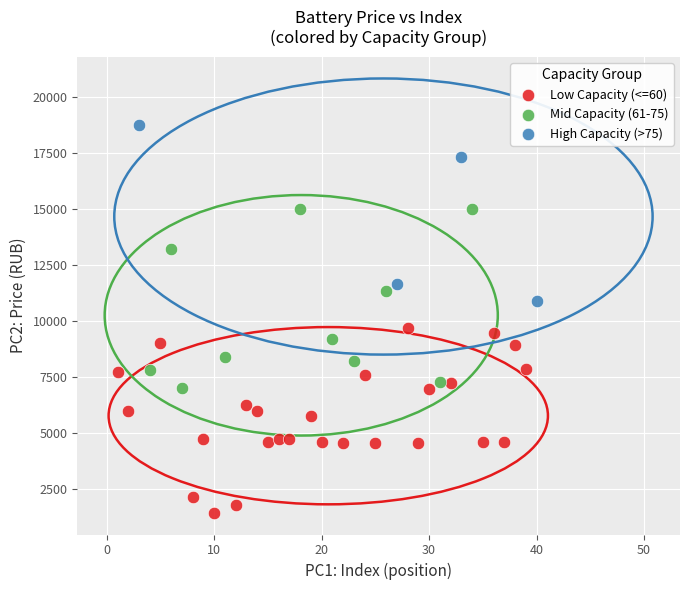

Which series reaches the minimum Y coordinate?

Low Capacity (<=60)